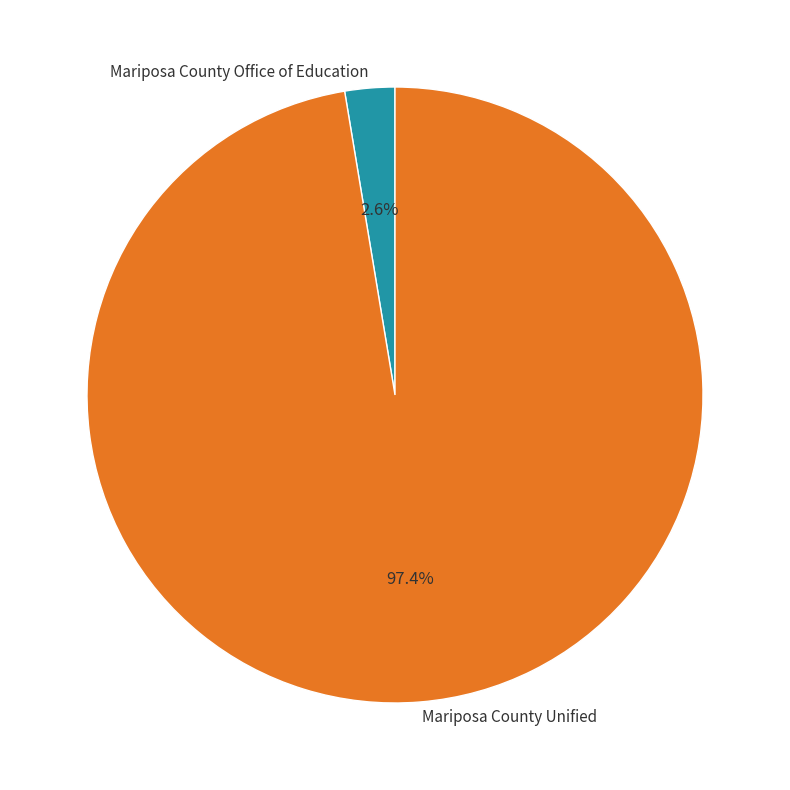

What portion of the pie excludes Mariposa County Office of Education?

97.4%